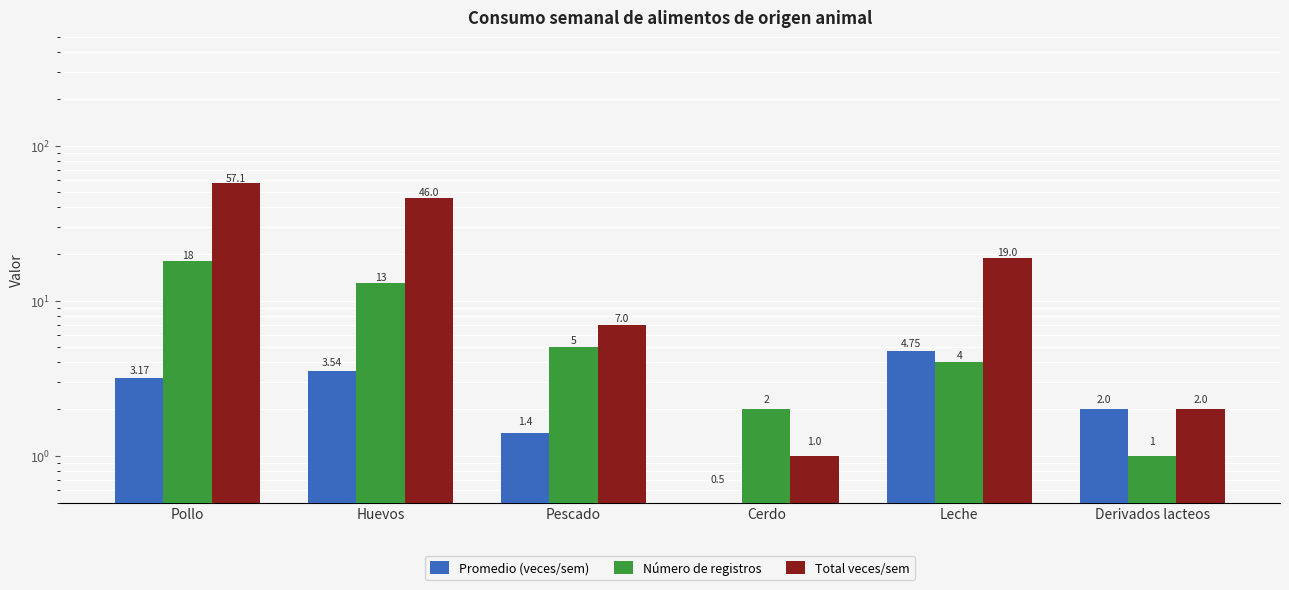

Is it true that Número de registros equals 1.0 at Derivados lacteos?

True